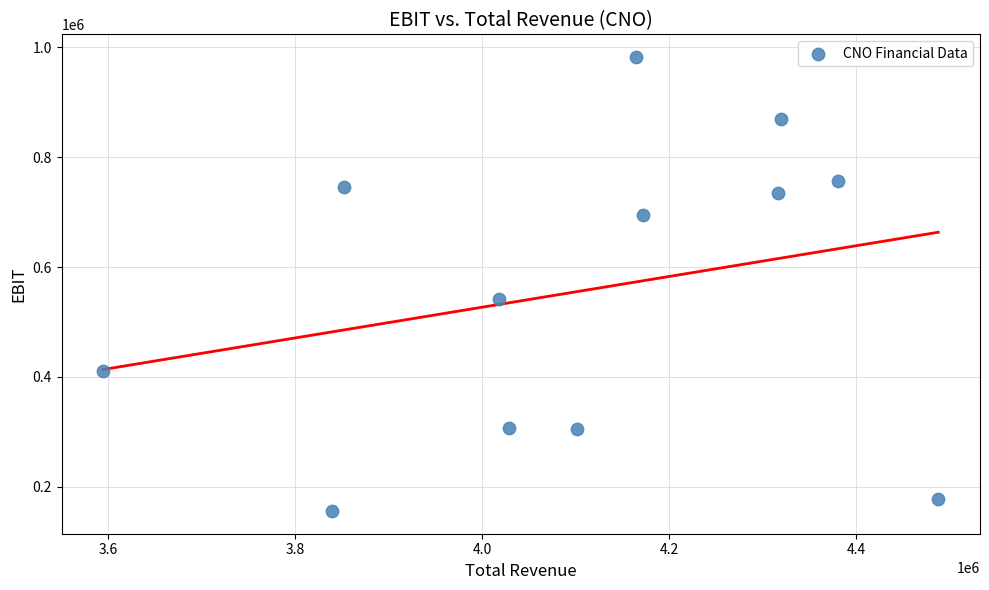

What Y value in the scatter plot is closest to 569150?

542100